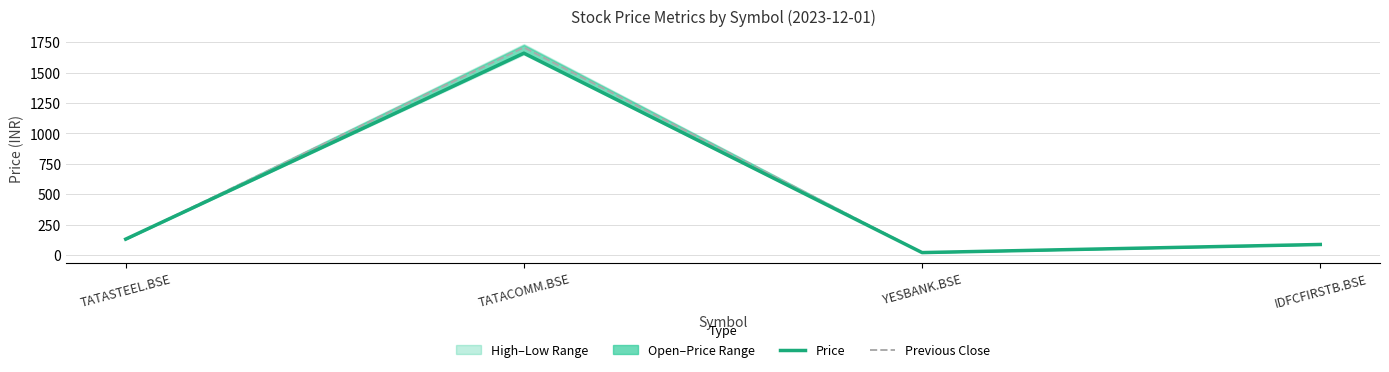

The previous close series shows 85.3 at IDFCFIRSTB.BSE. True or false?

True